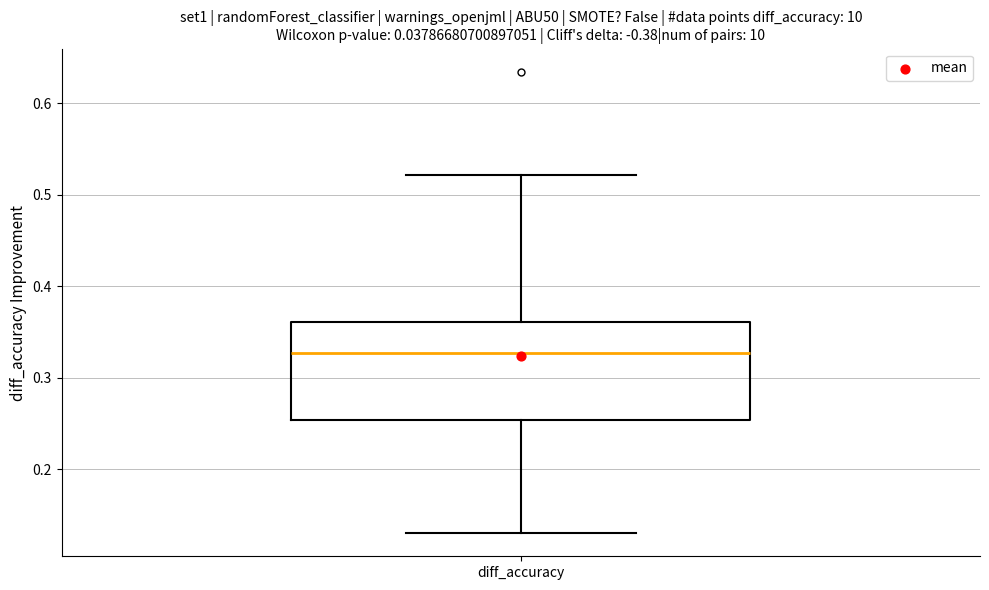

Read this box plot against the y-axis: the position of the median line, the range covered by the box, and the ends of both whiskers. The values are not printed on the chart, so give them approximately, as read against the axis.

median 0.33, box 0.25 to 0.36, whiskers 0.13 to 0.52